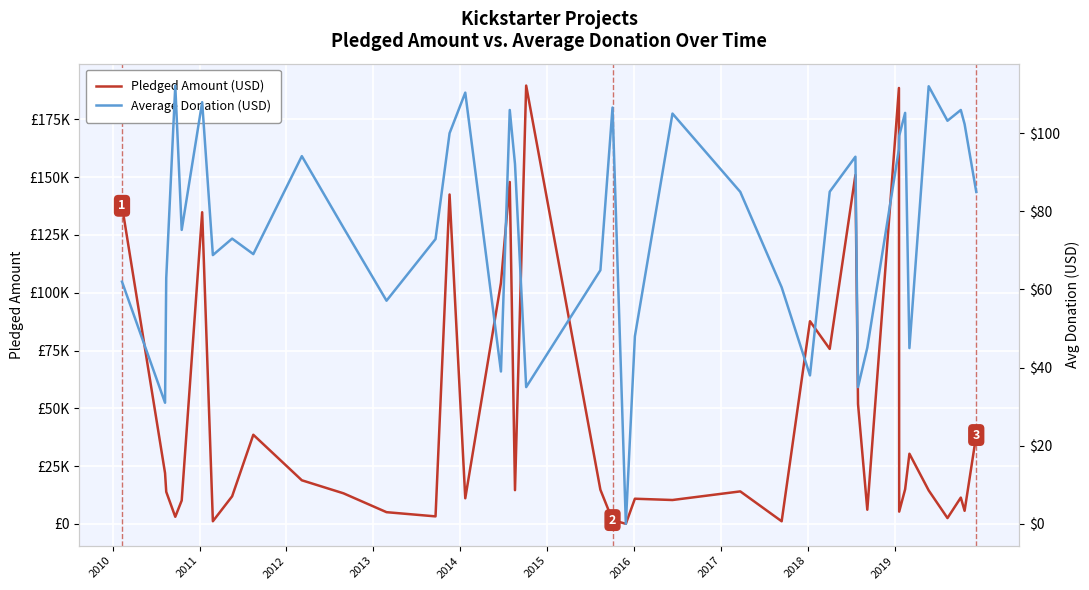

True or false: Average Donation (USD) has a value of 175.7 at 33.

False